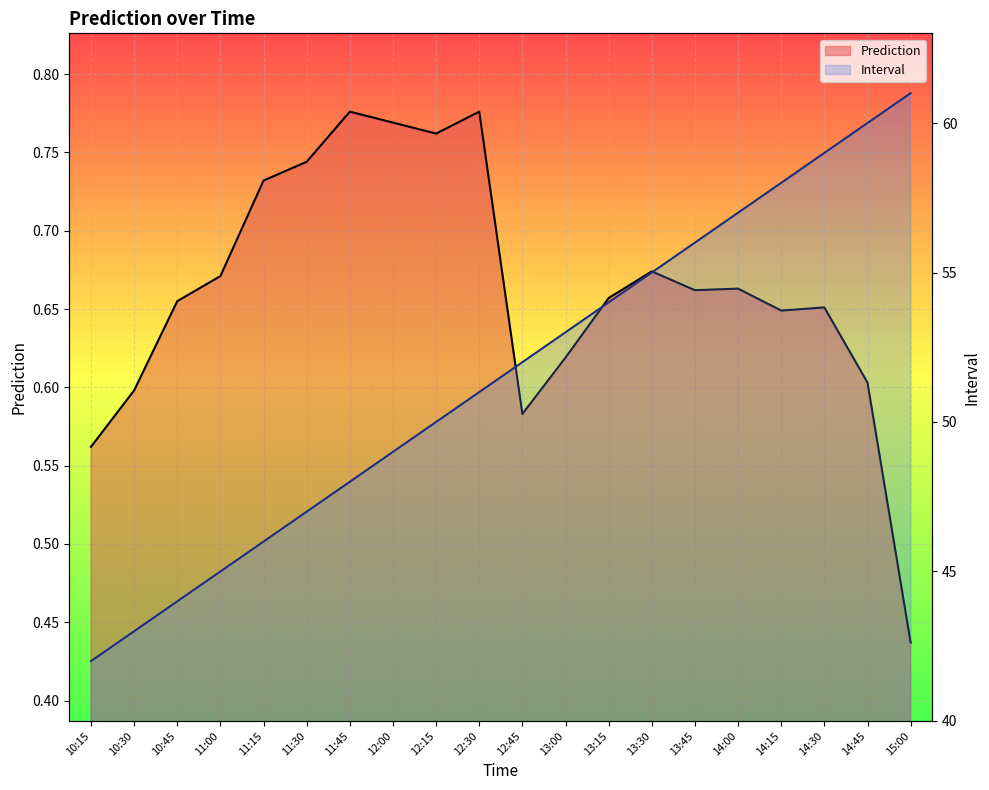

What is the label of the 17th point from the left?

14:15